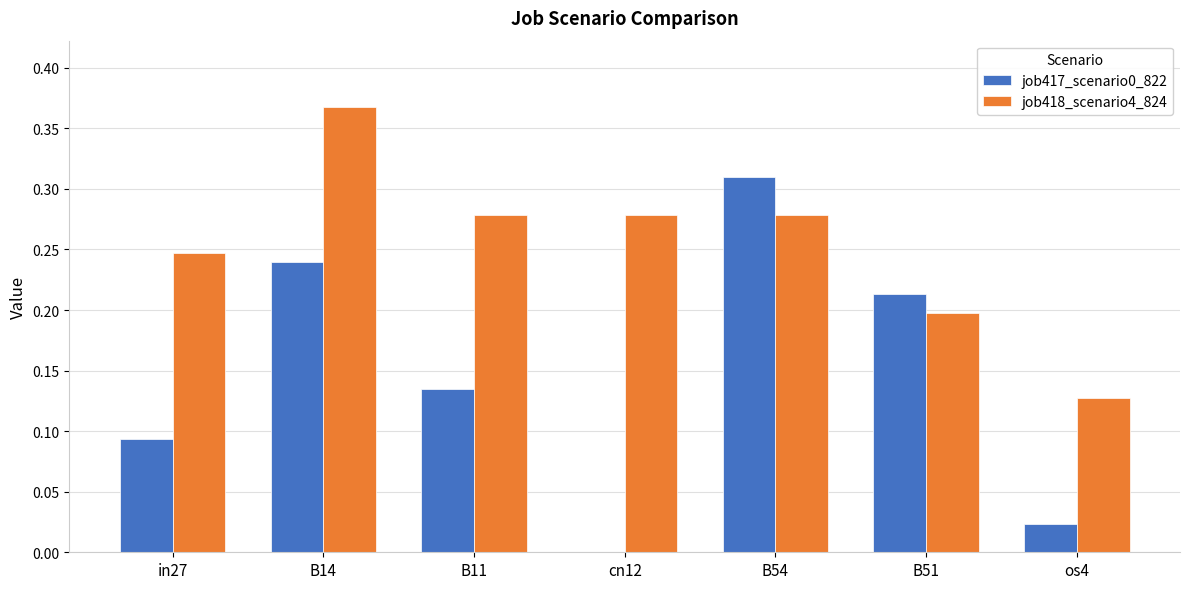

Where is job417_scenario0_822 nearest to the value 0?

cn12